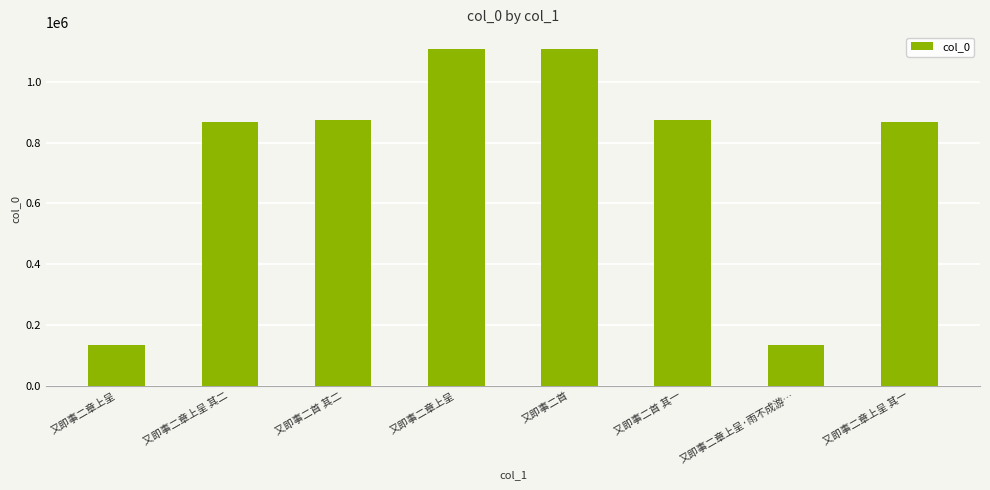

Does the chart contain any negative values?

No